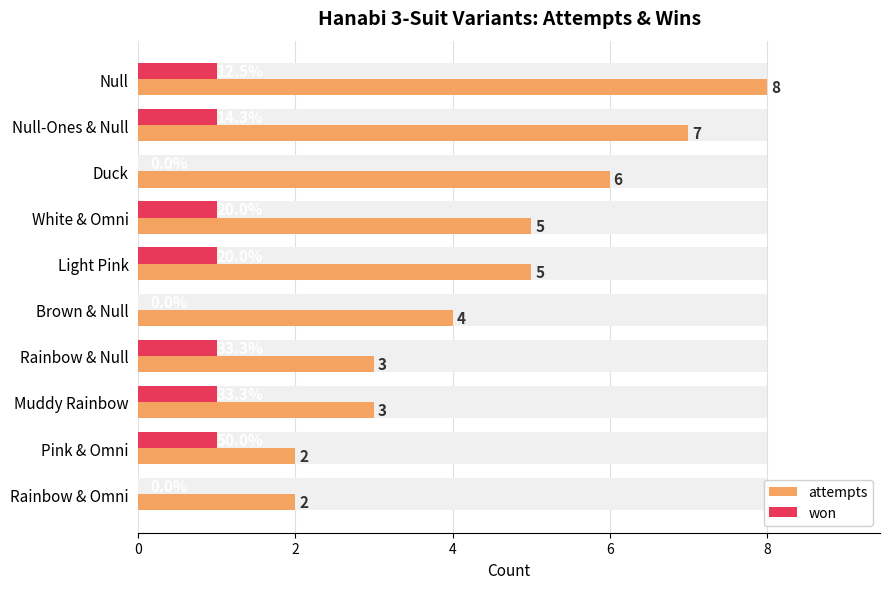

What is the label of the 9th bar from the right?

Null-Ones & Null